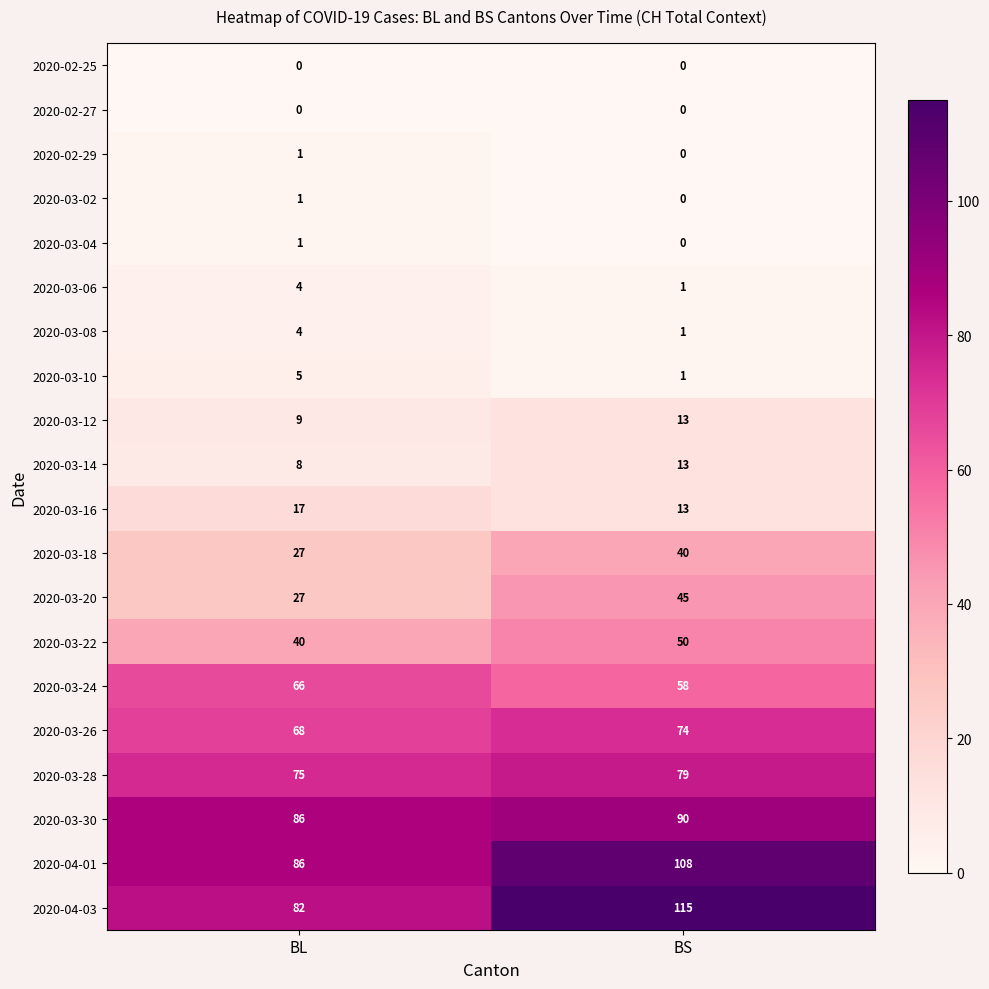

What is the lowest value of the 2020-03-18 series?

27